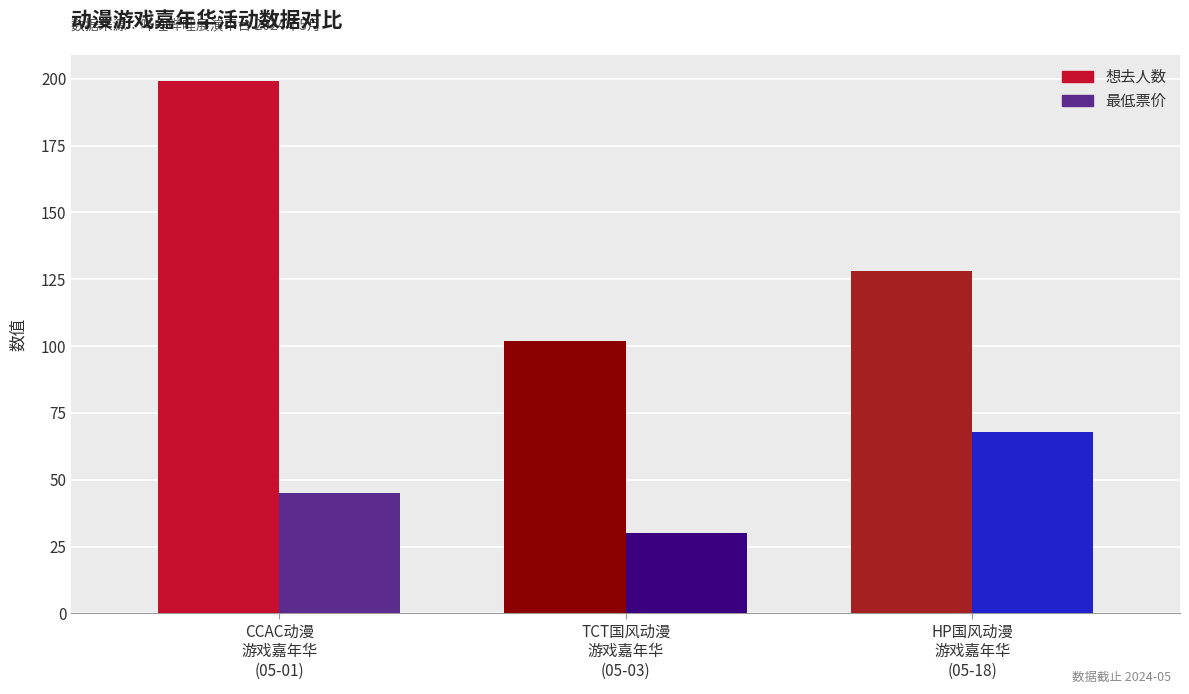

At which label does 想去人数 first exceed 128?

CCAC动漫
游戏嘉年华
(05-01)